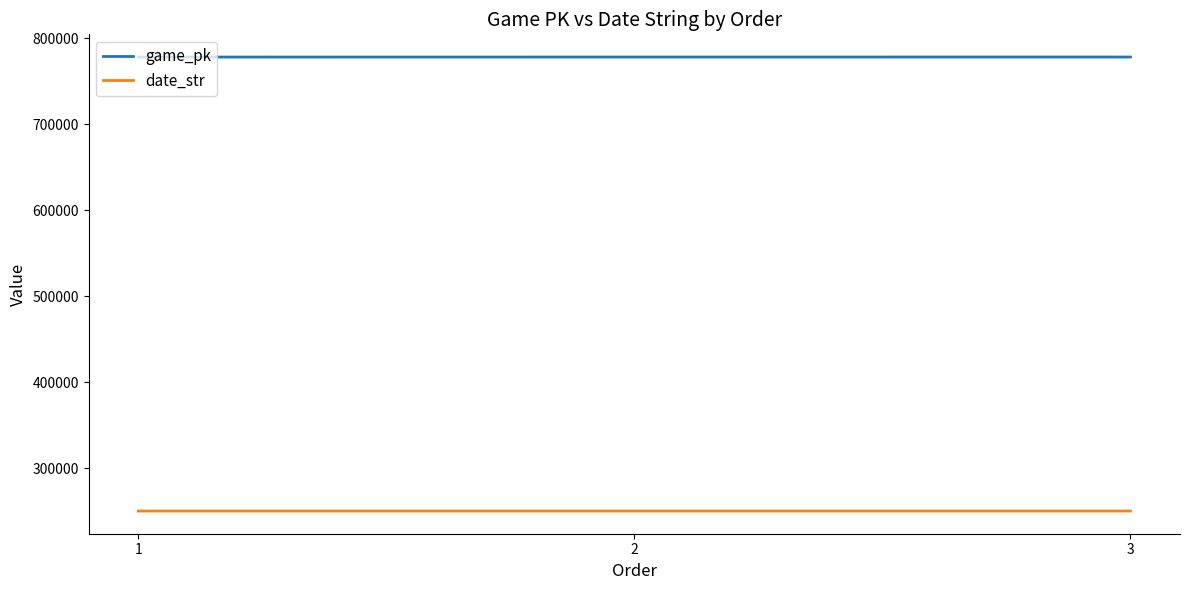

Rank the series by their maximum value, from lowest to highest.

date_str, game_pk